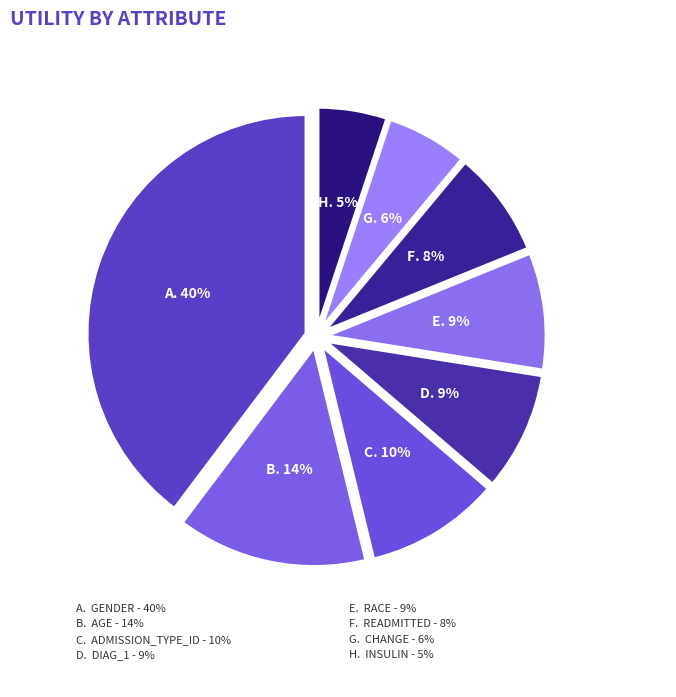

To the nearest percent, what percentage of the pie is change?

6%